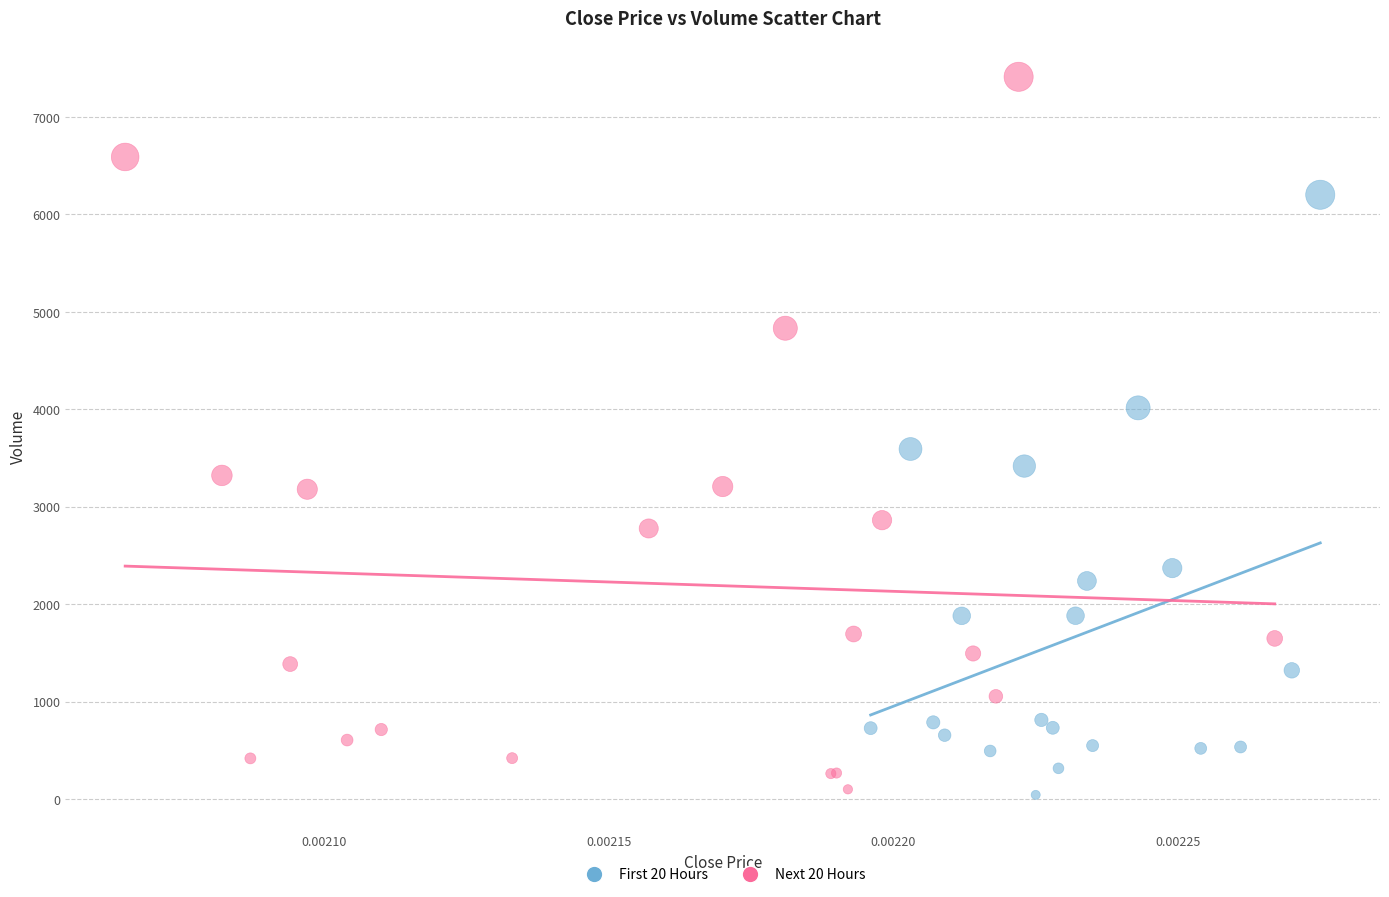

Which series contains the highest Y value?

Next 20 Hours